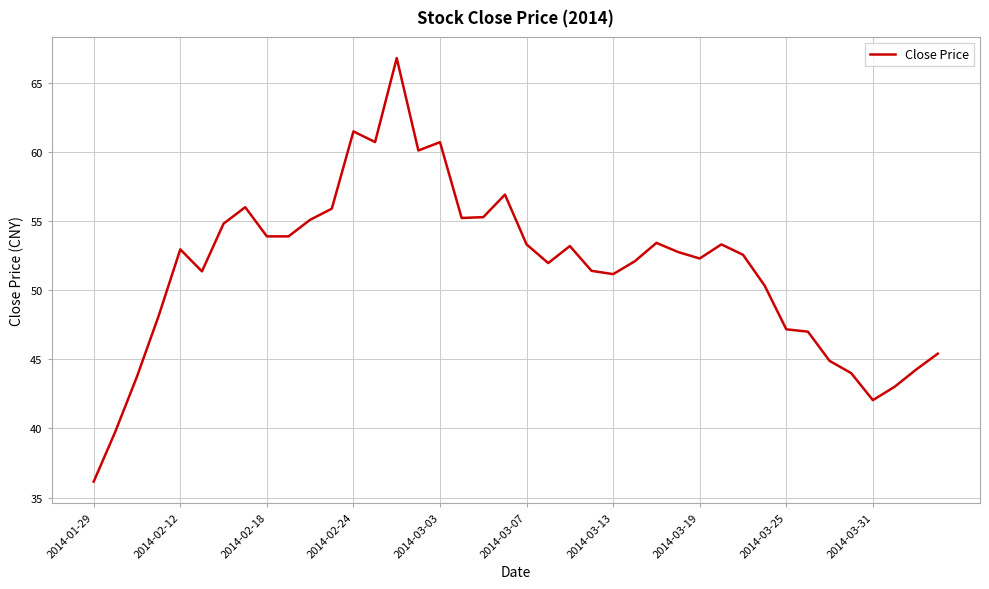

What is the difference between the maximum and minimum values?

30.6